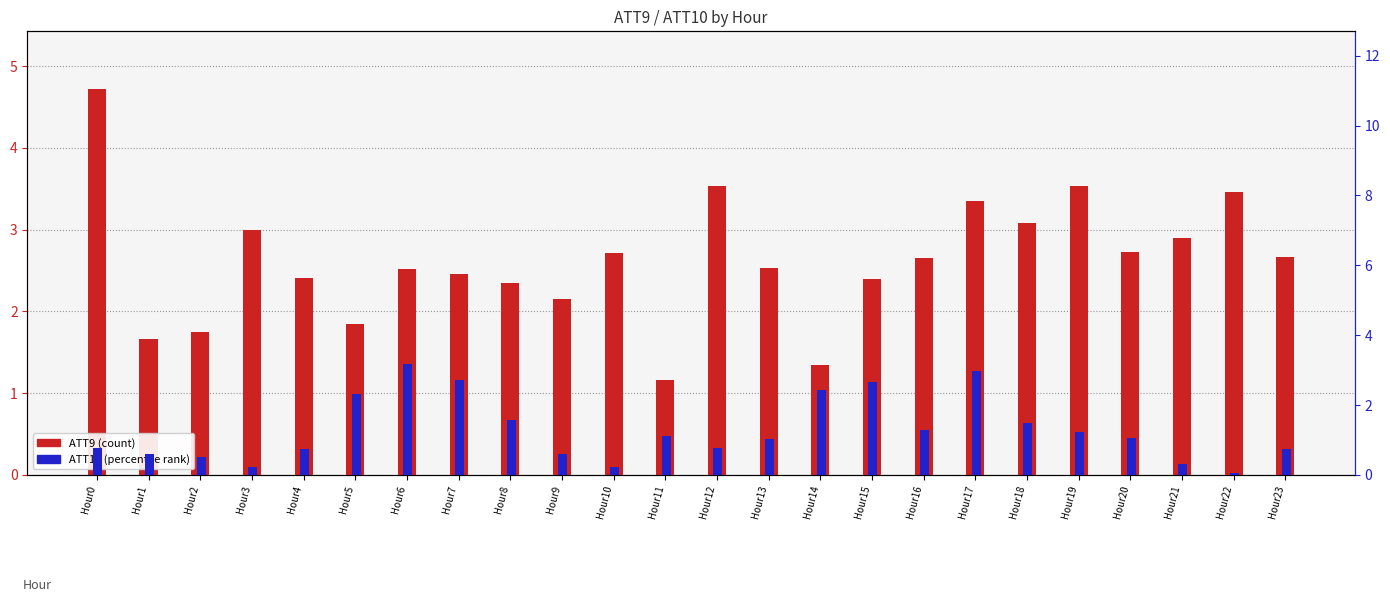

What are all the series names shown in the legend?

ATT9, ATT10